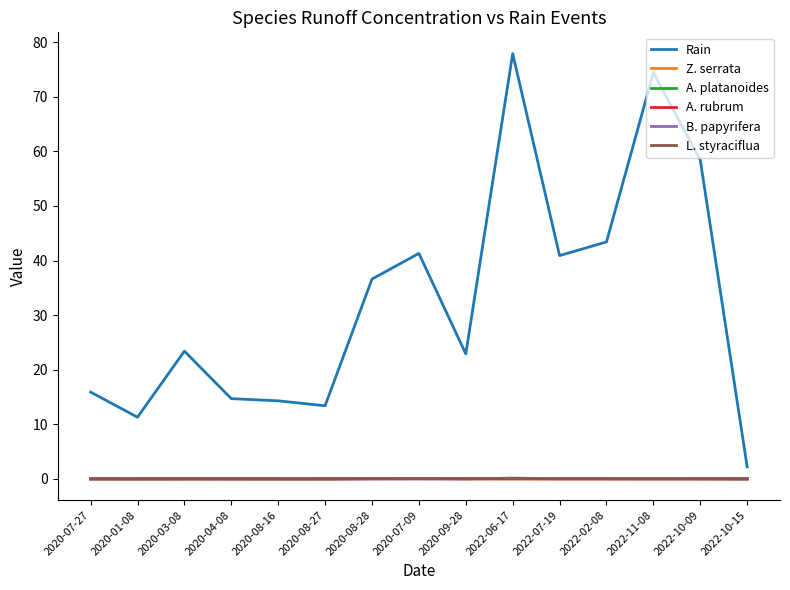

What is the maximum value shown in the chart?

77.9